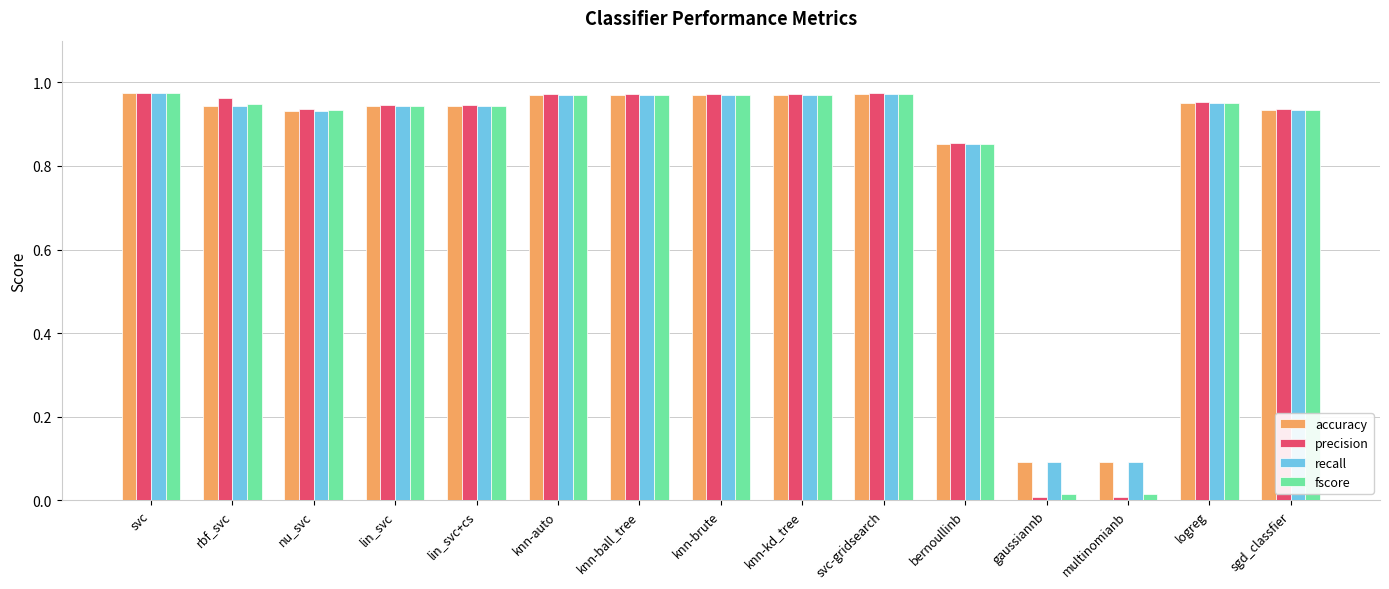

Which series has the largest range (max minus min)?

precision